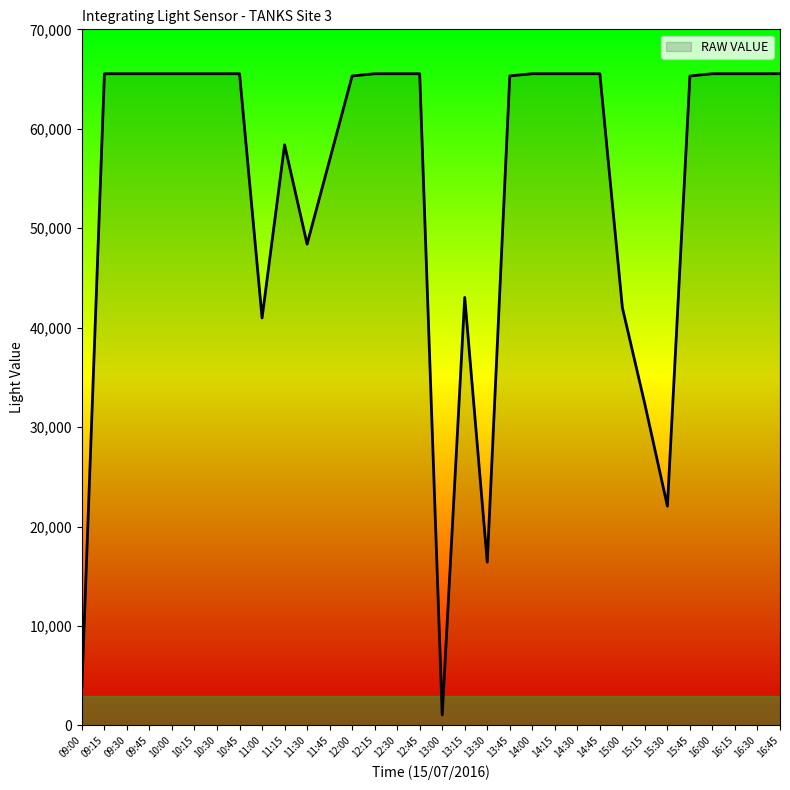

What is the maximum value shown in the chart?

65535